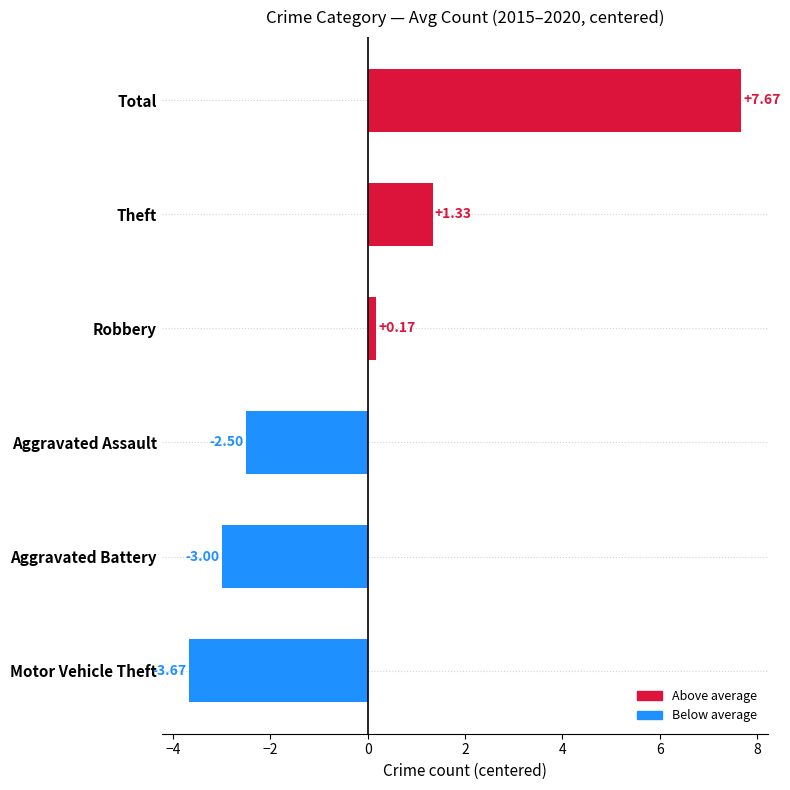

What is the label of the 4th bar from the top?

Aggravated Assault